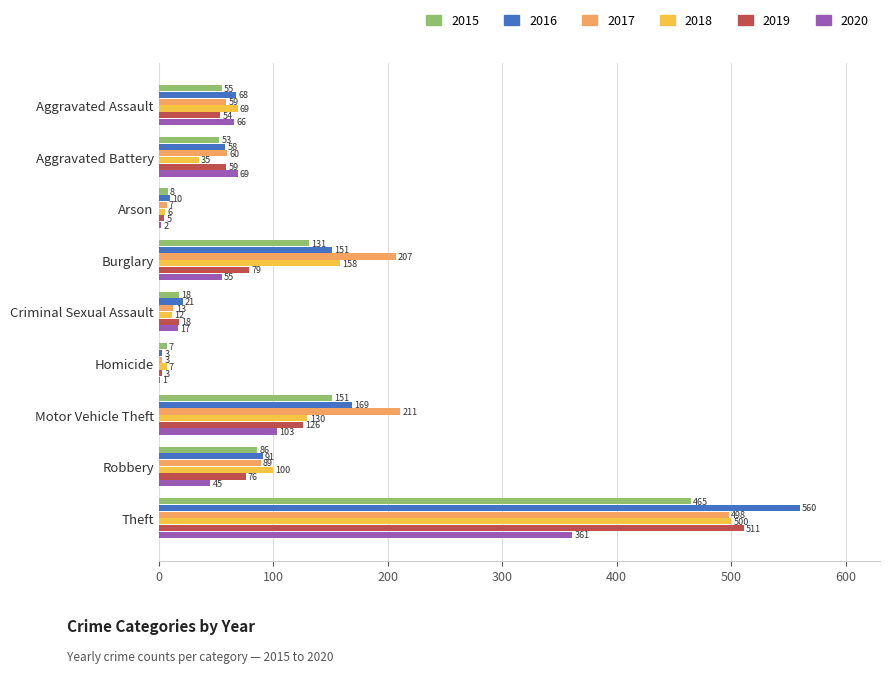

Which category has the highest value in the 2018 series?

Theft